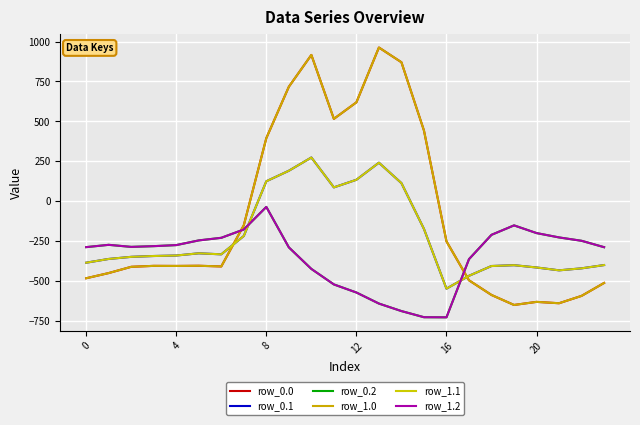

Does the chart have visible grid lines?

Yes